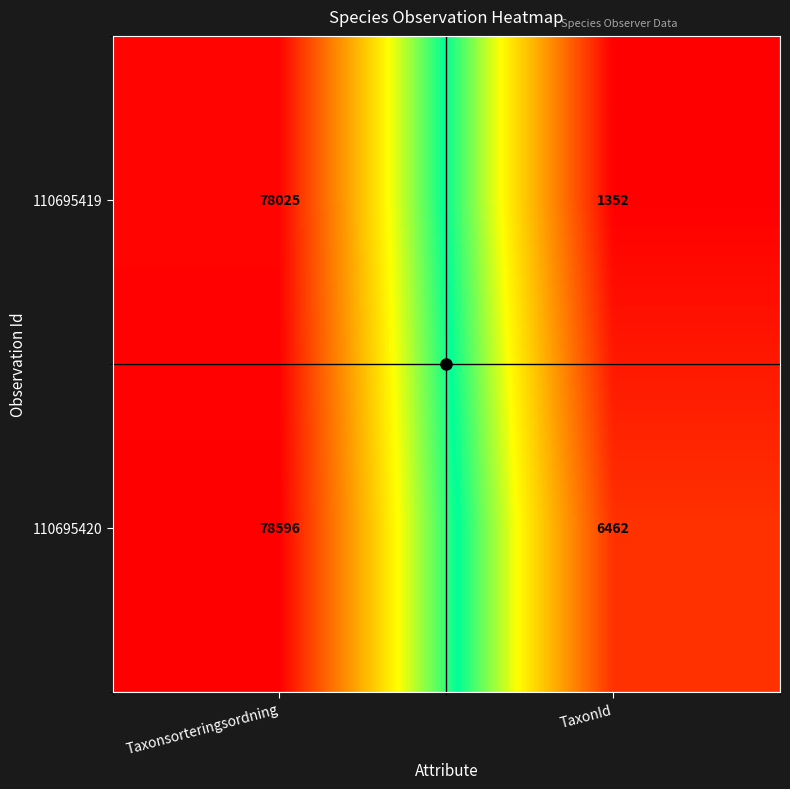

What is the total value across all series at Taxonsorteringsordning?

156621